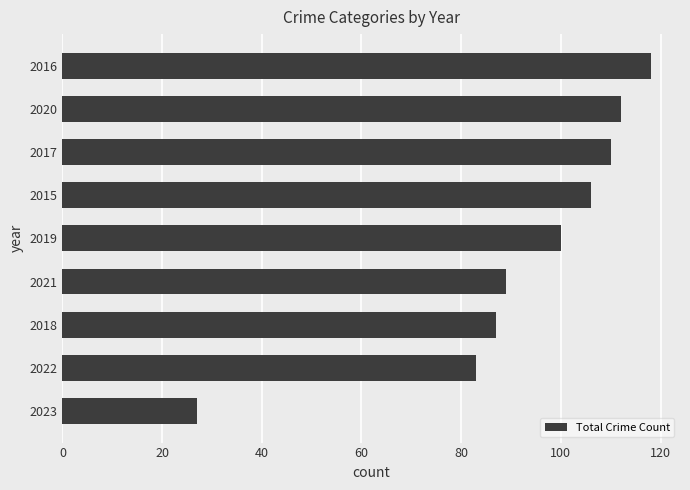

What is the sum of the values at 2023 and 2022?

110